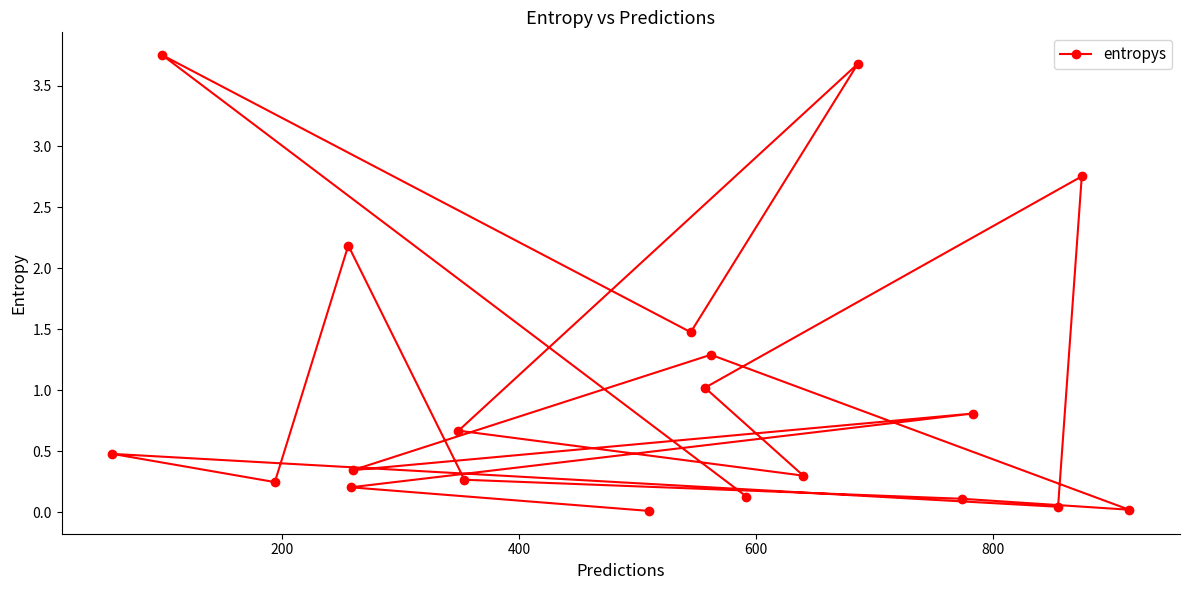

What is the average value?

1.0